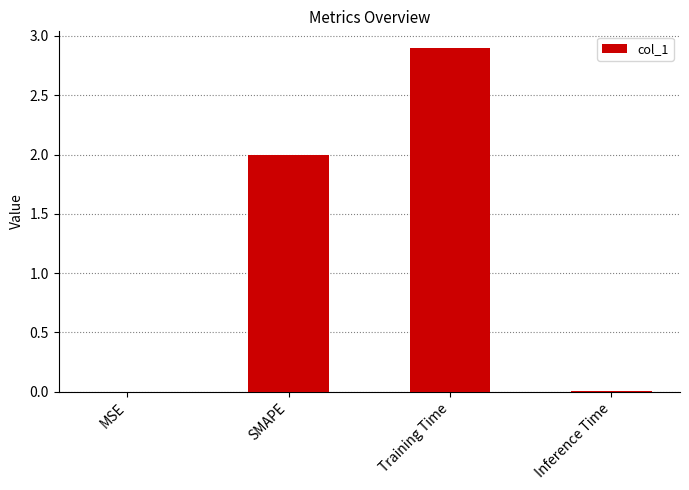

What is the ratio of the value at Training Time to the value at SMAPE?

1.4